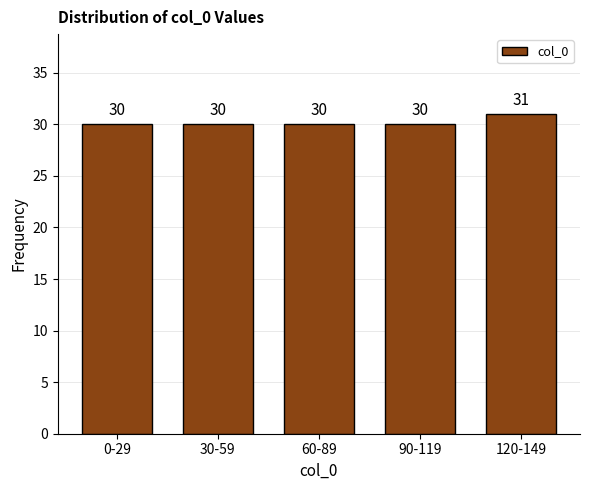

Reading left to right, extract all data points from this chart.

30	30	30	30	31